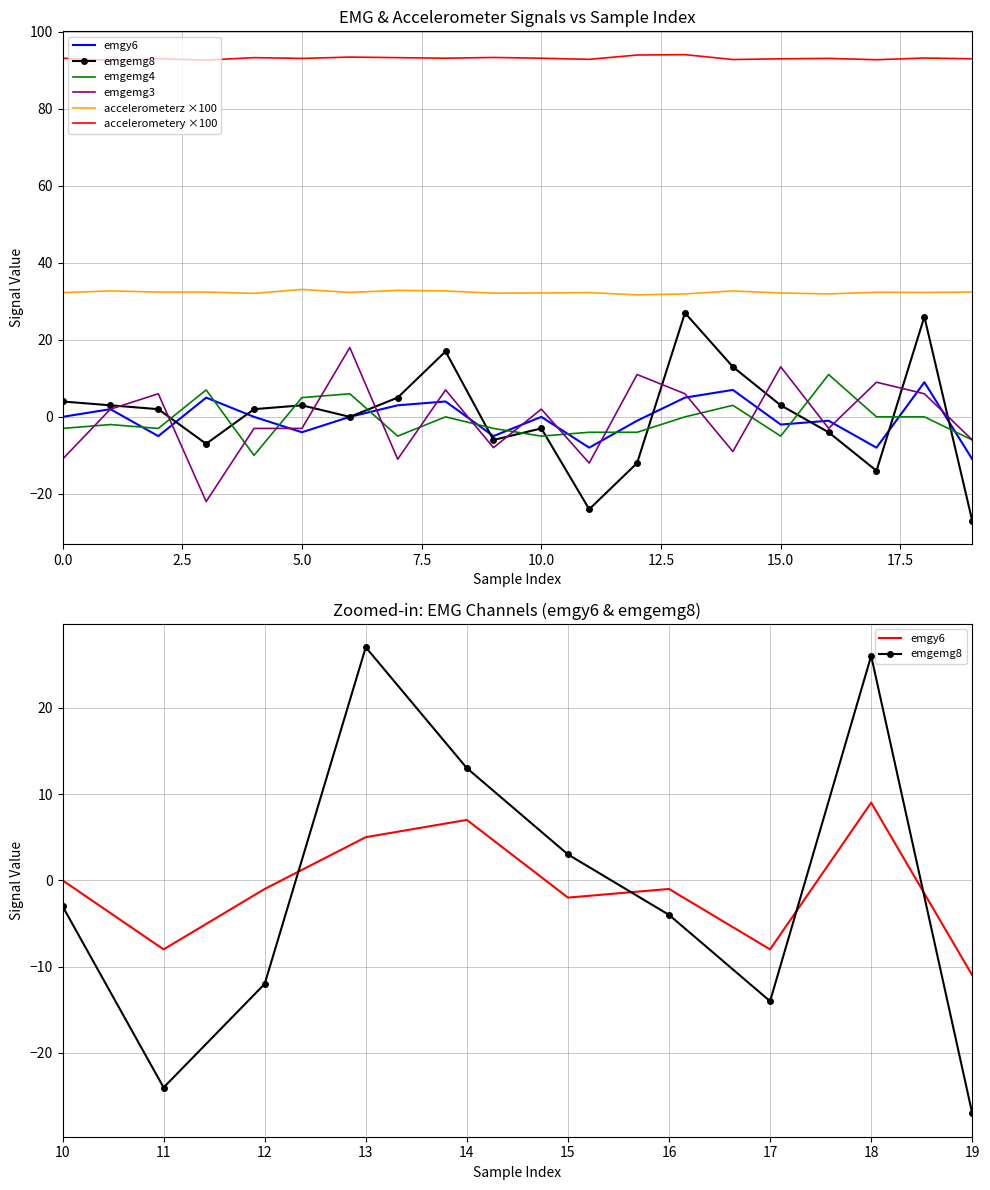

Which category has the lowest value in the emgemg3 series?

3